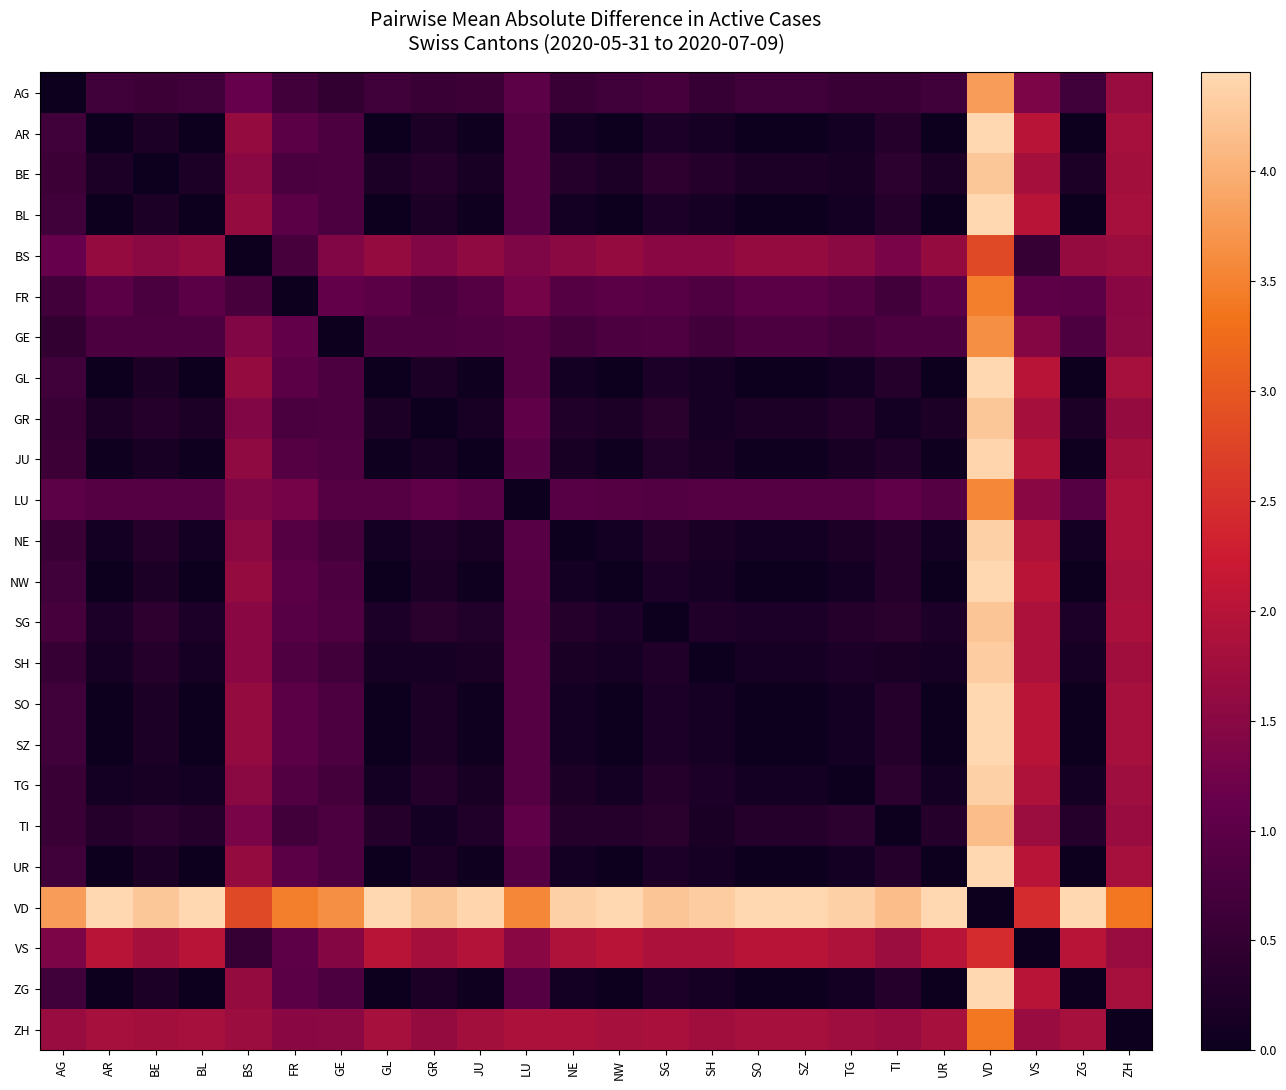

At how many categories does at least one series exceed 1?

24